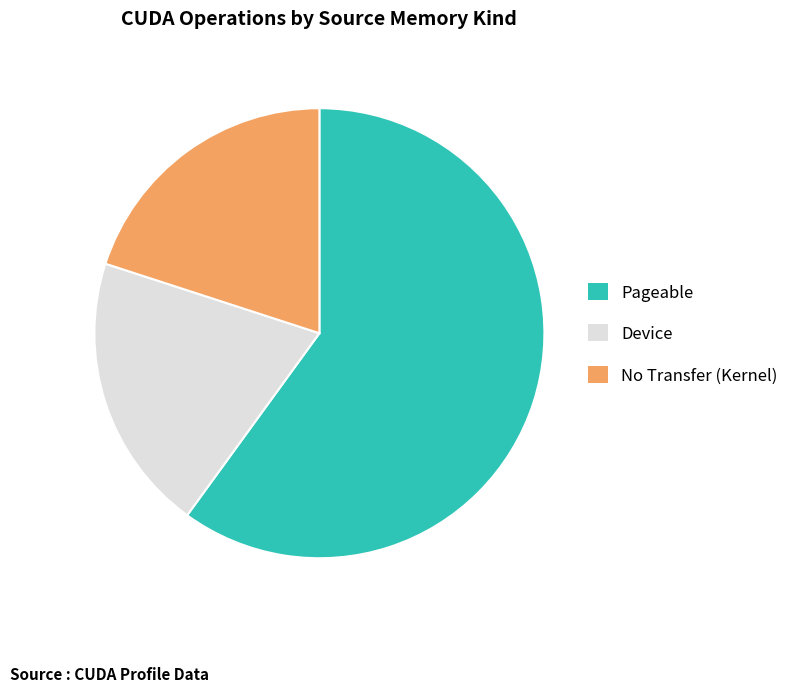

Combined, do Pageable and No Transfer (Kernel) account for over 50%?

Yes